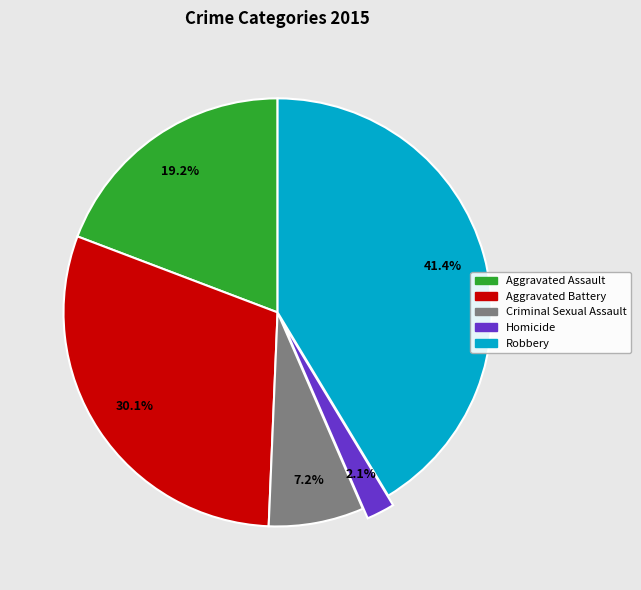

What is the total percentage of Homicide and Robbery?

43.5%